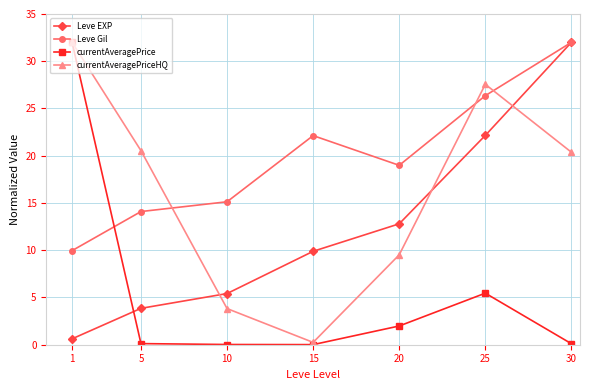

True or false: currentAveragePrice has a value of 5.5 at 25.

True